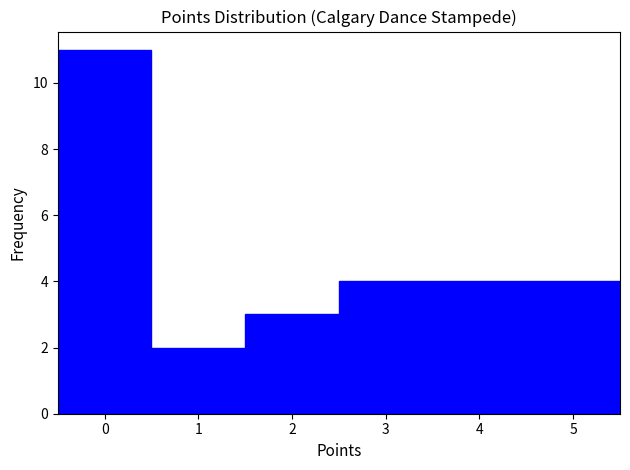

Which range on the x-axis has the tallest bar?

-0.5 to 0.5